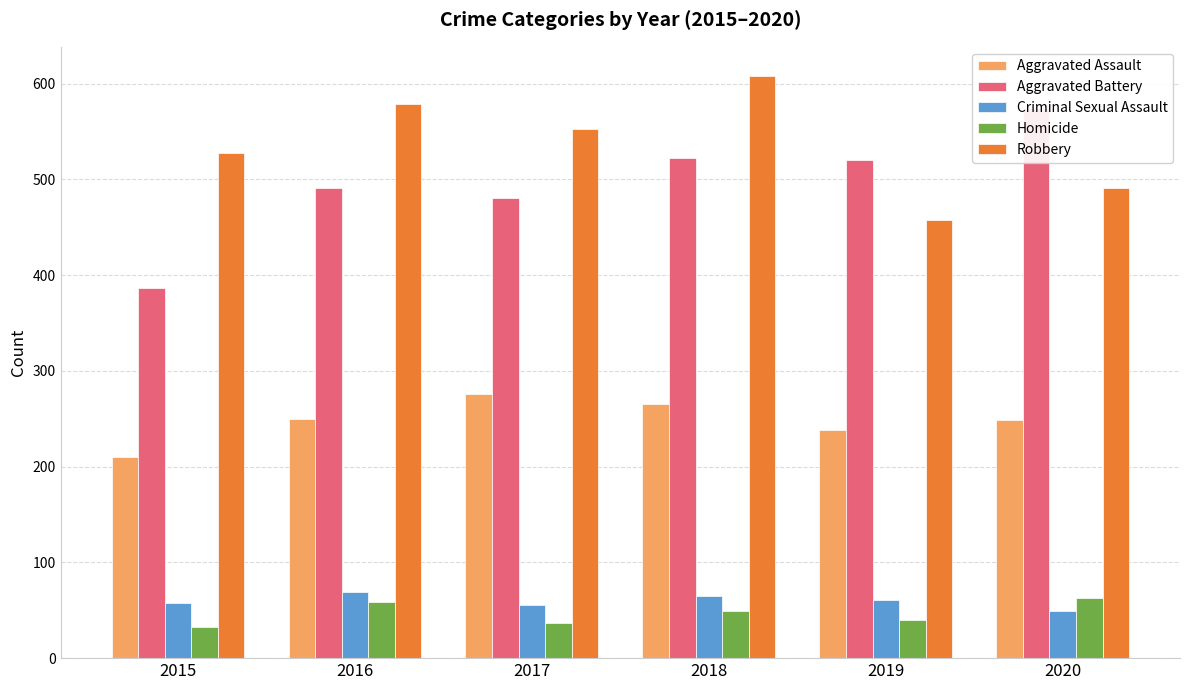

Reading left to right, extract all data points from this chart.

Aggravated Assault: 210	250	276	265	238	249
Aggravated Battery: 387	491	480	522	520	574
Criminal Sexual Assault: 58	69	55	65	61	49
Homicide: 32	59	37	49	40	63
Robbery: 527	579	553	608	458	491